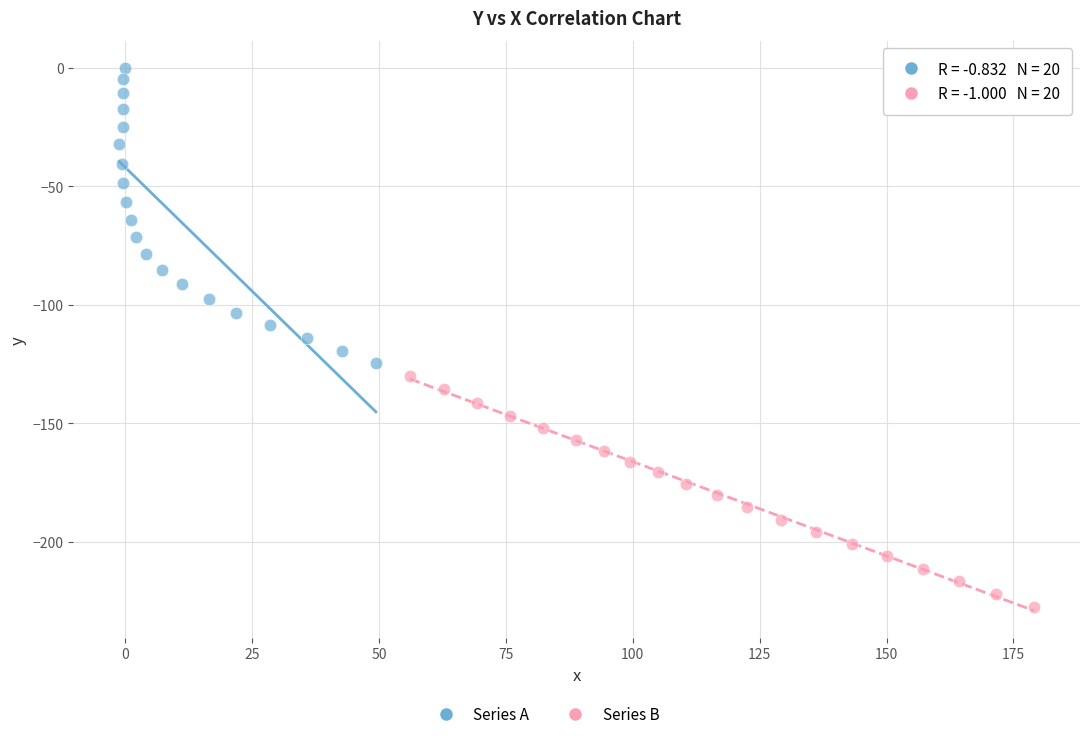

Which series has the widest spread of Y values?

Series A